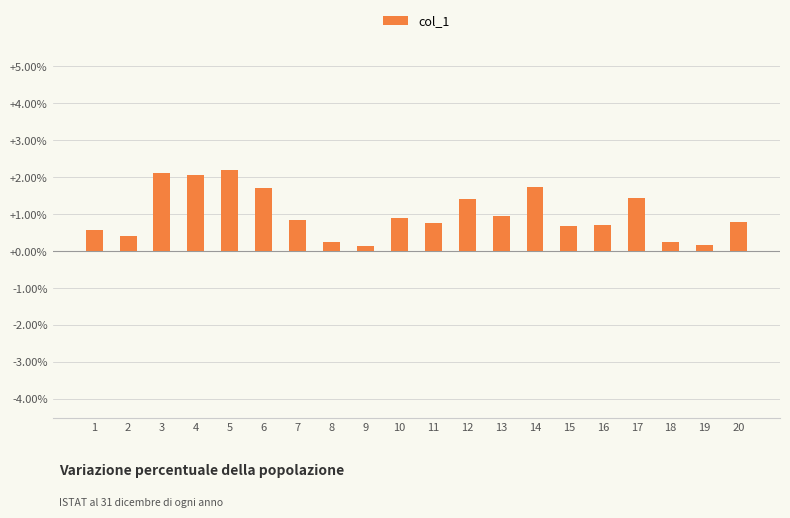

Between 4 and 8, which is larger?

4